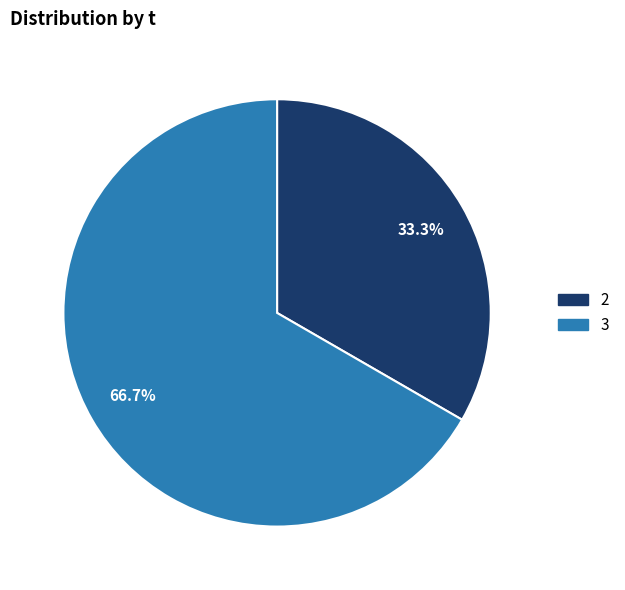

Is there a majority slice in this chart?

Yes